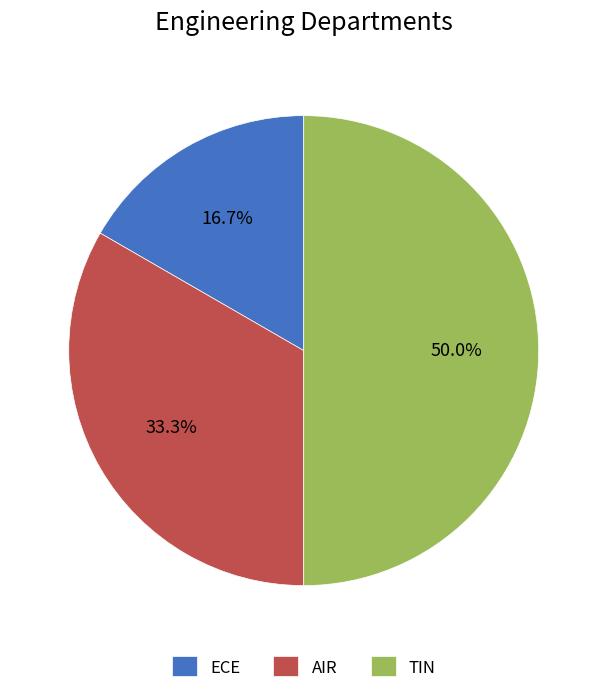

To the nearest percent, what is the combined percentage of ECE and TIN?

67%